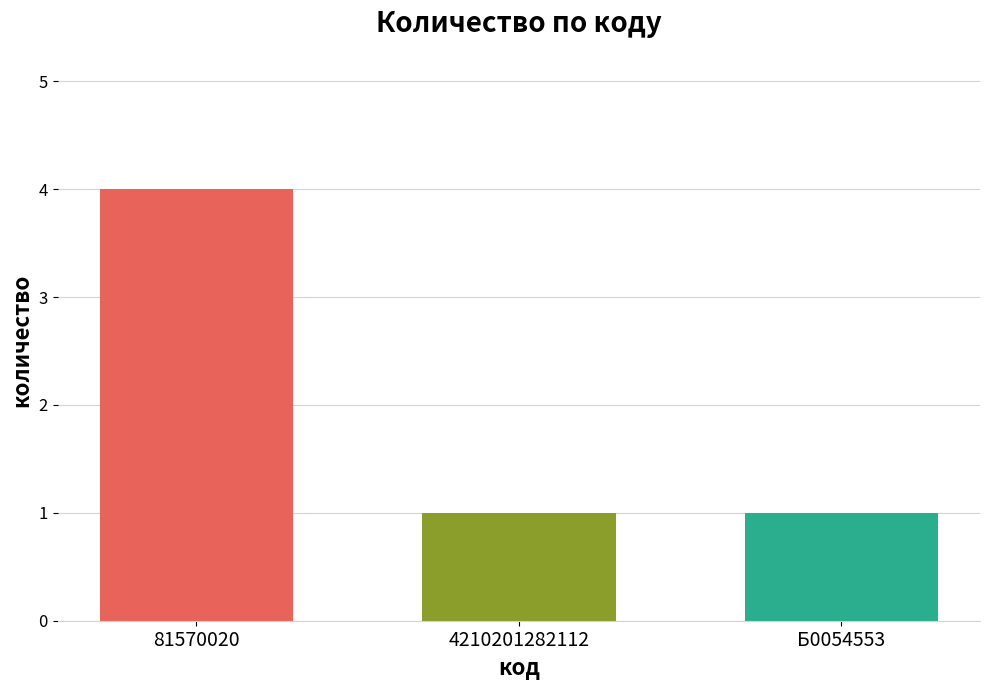

What is the smallest value displayed?

1